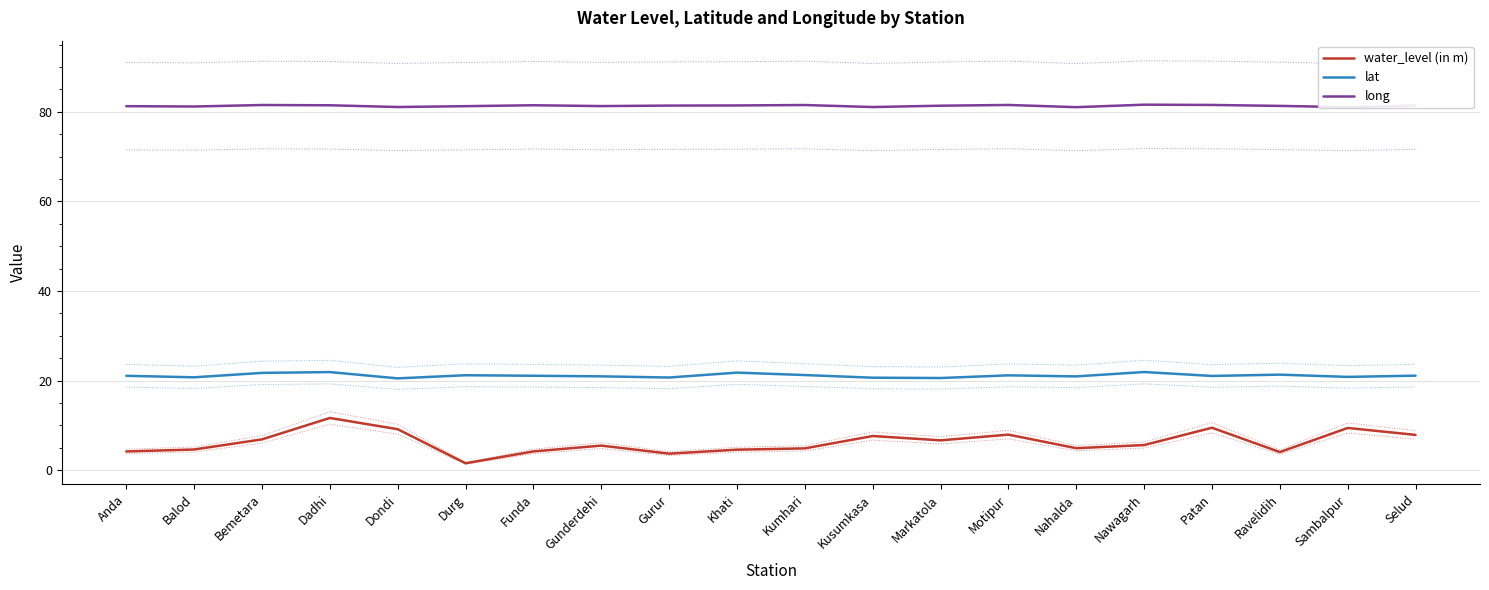

Rank the series by their average value, from highest to lowest.

long, lat, water_level (in m)